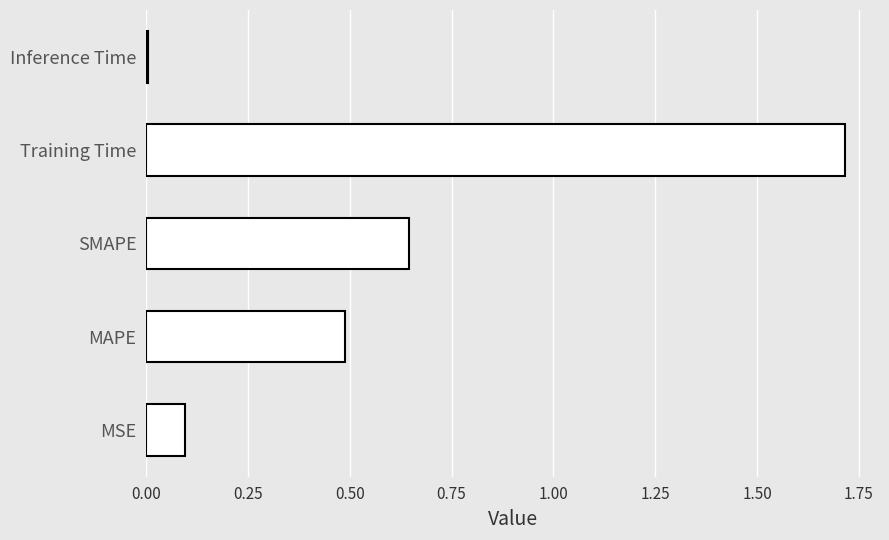

Which category has the lowest value across all series?

Inference Time